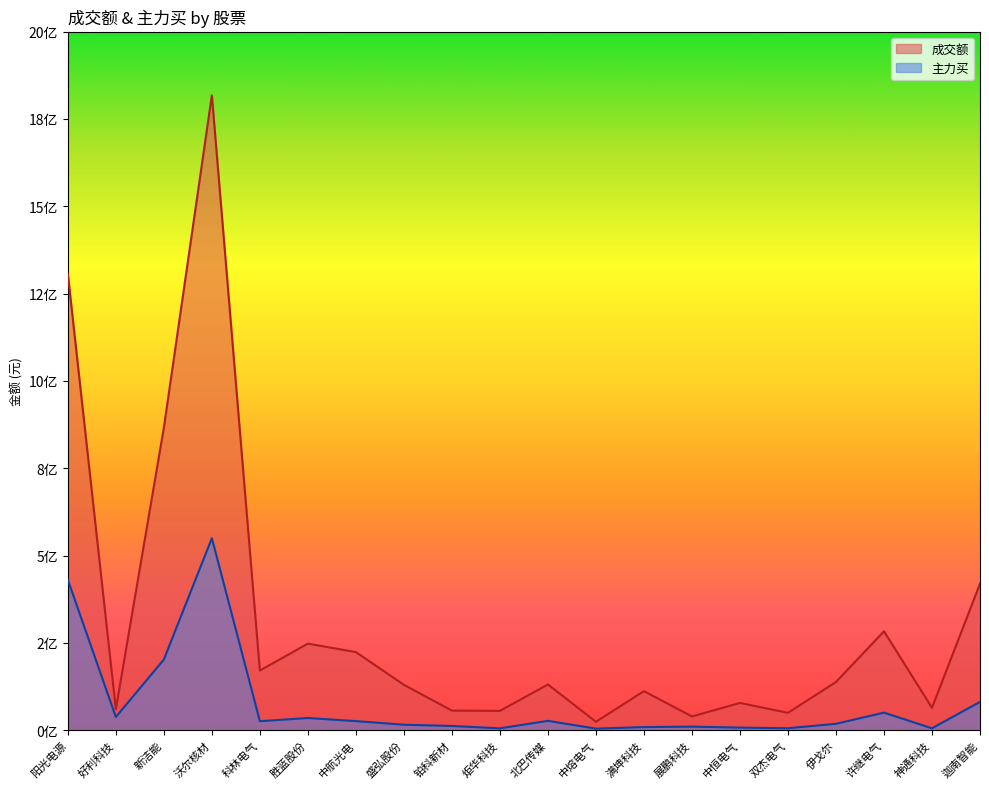

What is the label of the 17th point from the left?

伊戈尔